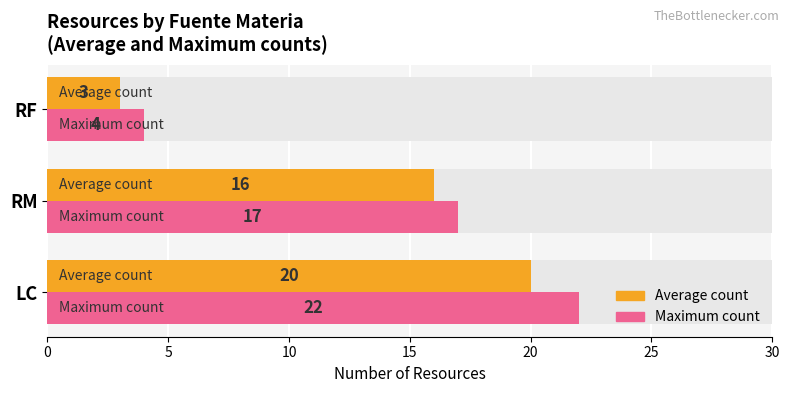

What is the highest value of the Maximum count series?

22